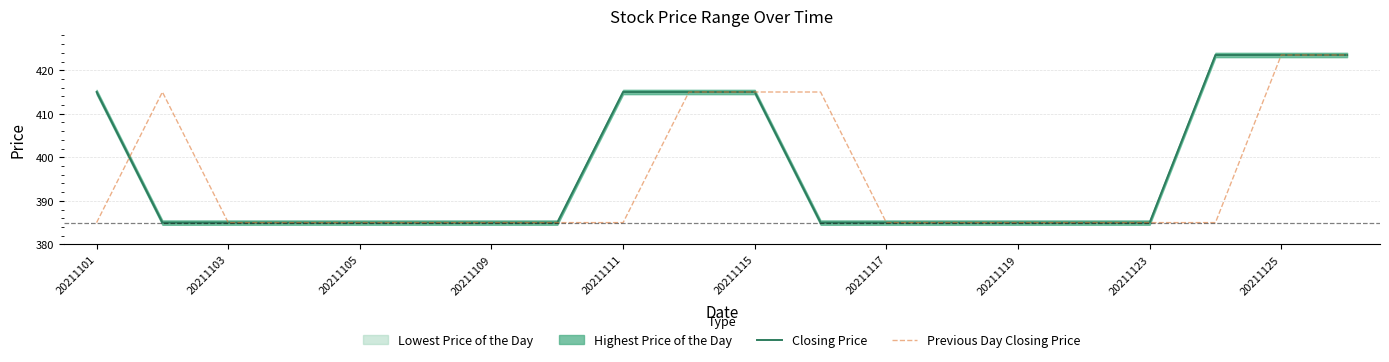

What is the difference between the second highest and minimum values in the Closing Price series?

38.5